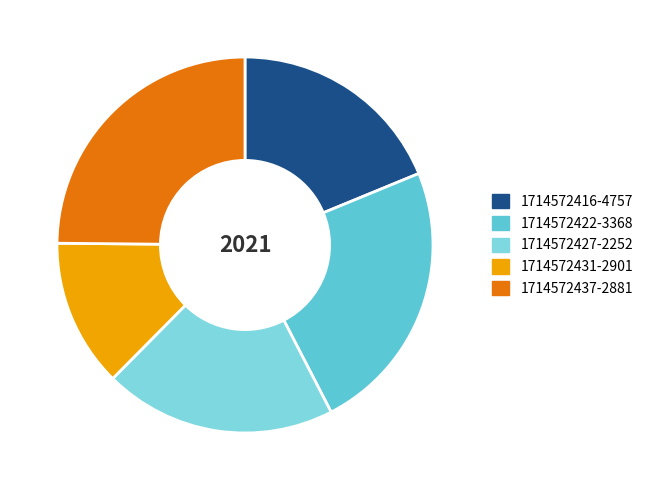

What percentage is the 1714572437-2881 slice, to the nearest percent?

25%